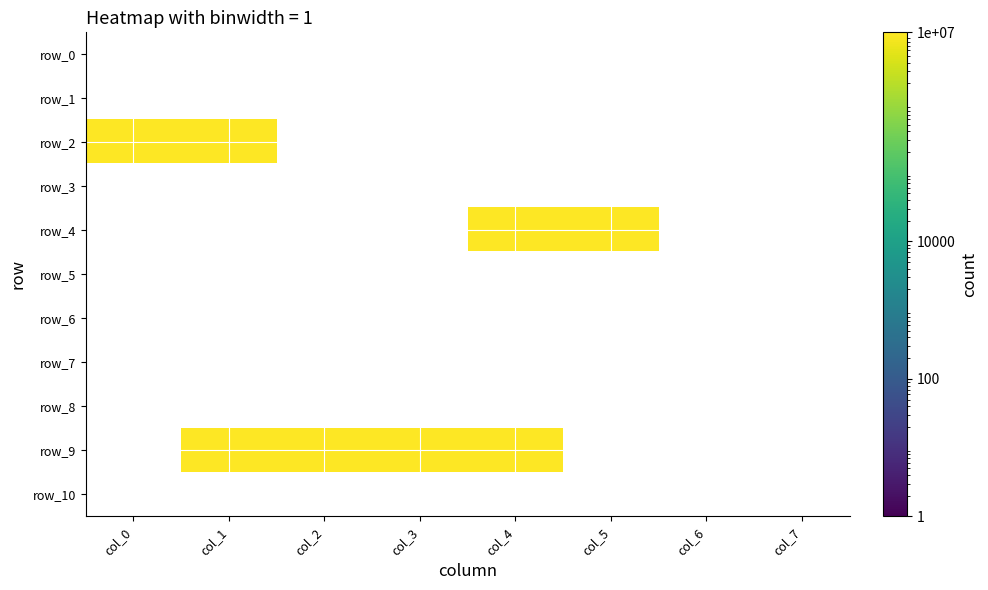

Rank the categories by row_10 value from lowest to highest.

col_0, col_1, col_2, col_3, col_4, col_5, col_6, col_7